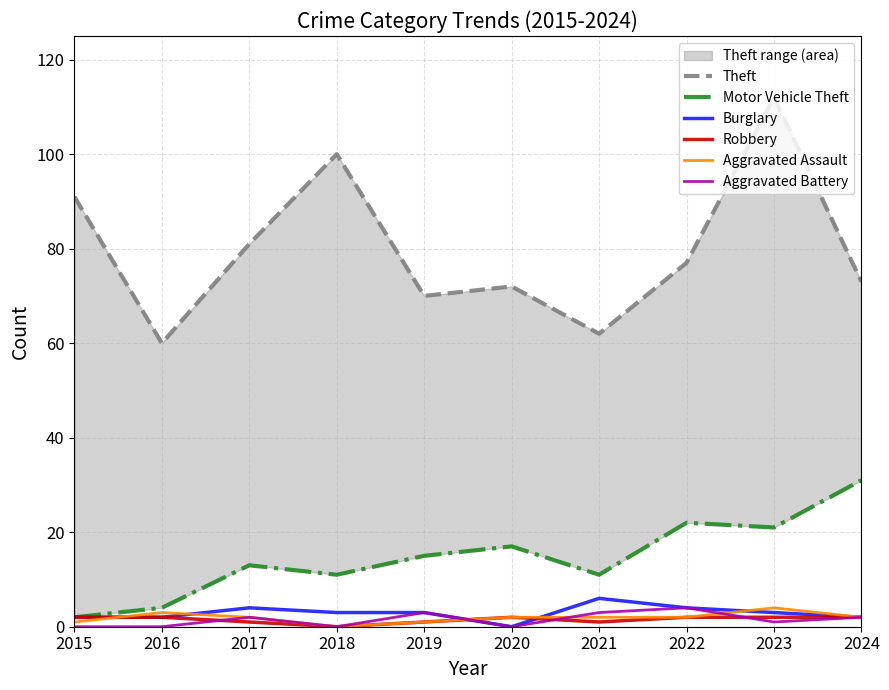

Where does the Motor Vehicle Theft series first go above 15?

2020